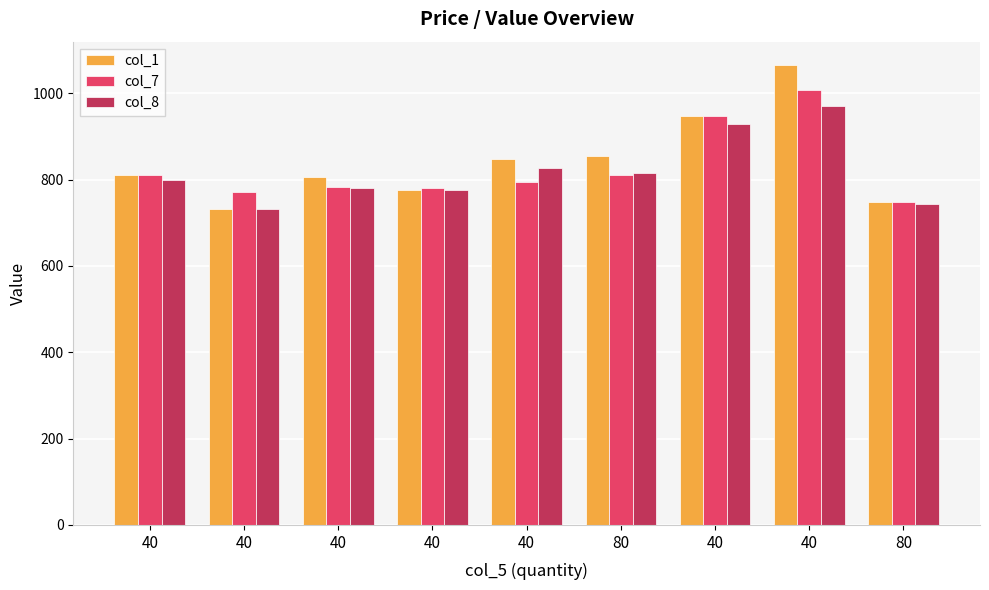

Count the number of data series in this chart.

3